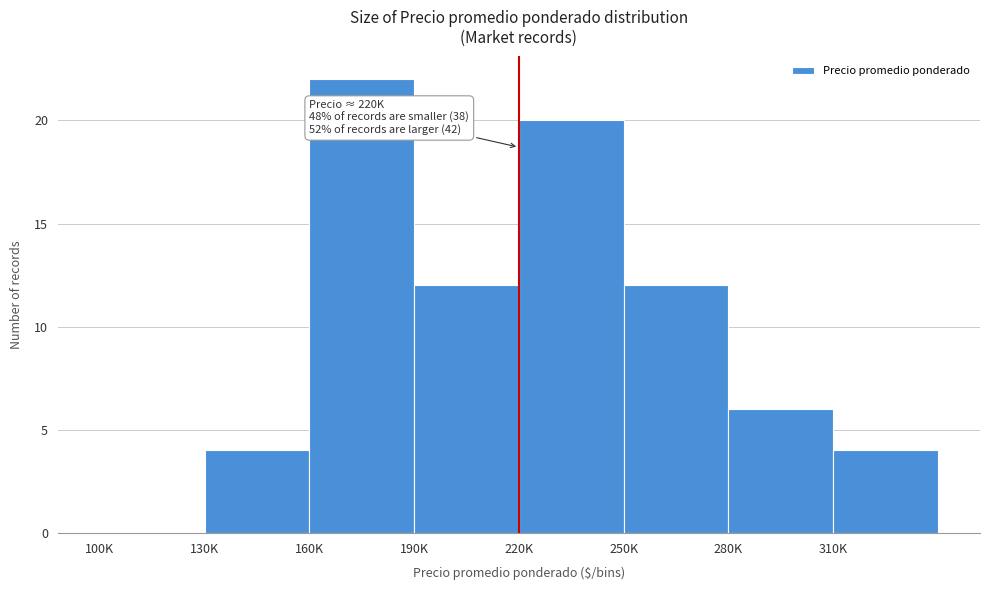

Reading left to right, list all the values displayed in this chart.

100K=0	130K=4	160K=22	190K=12	220K=20	250K=12	280K=6	310K=4